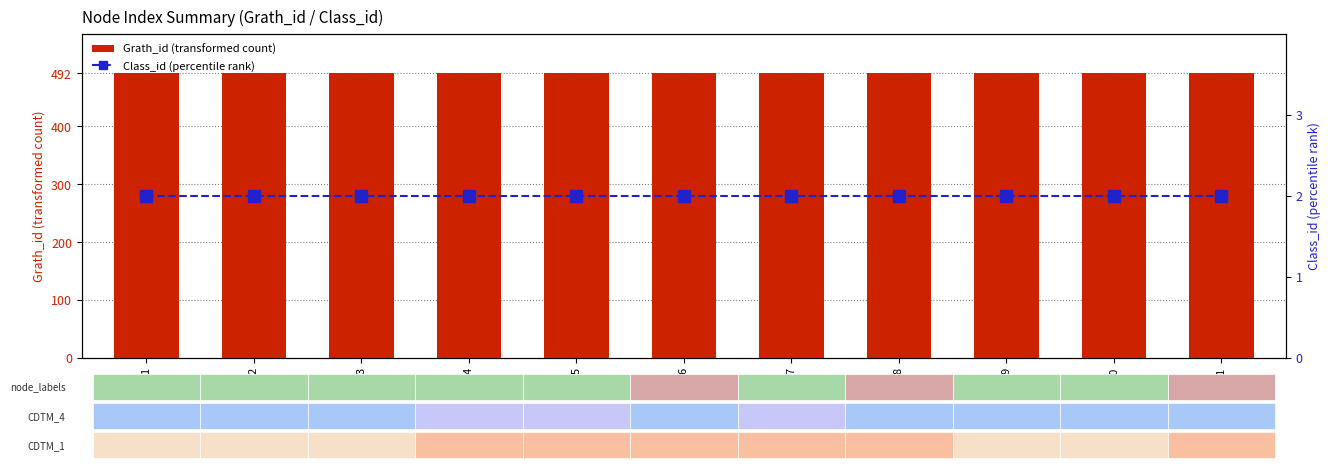

The value of Grath_id at 7 is 492. True or false?

True